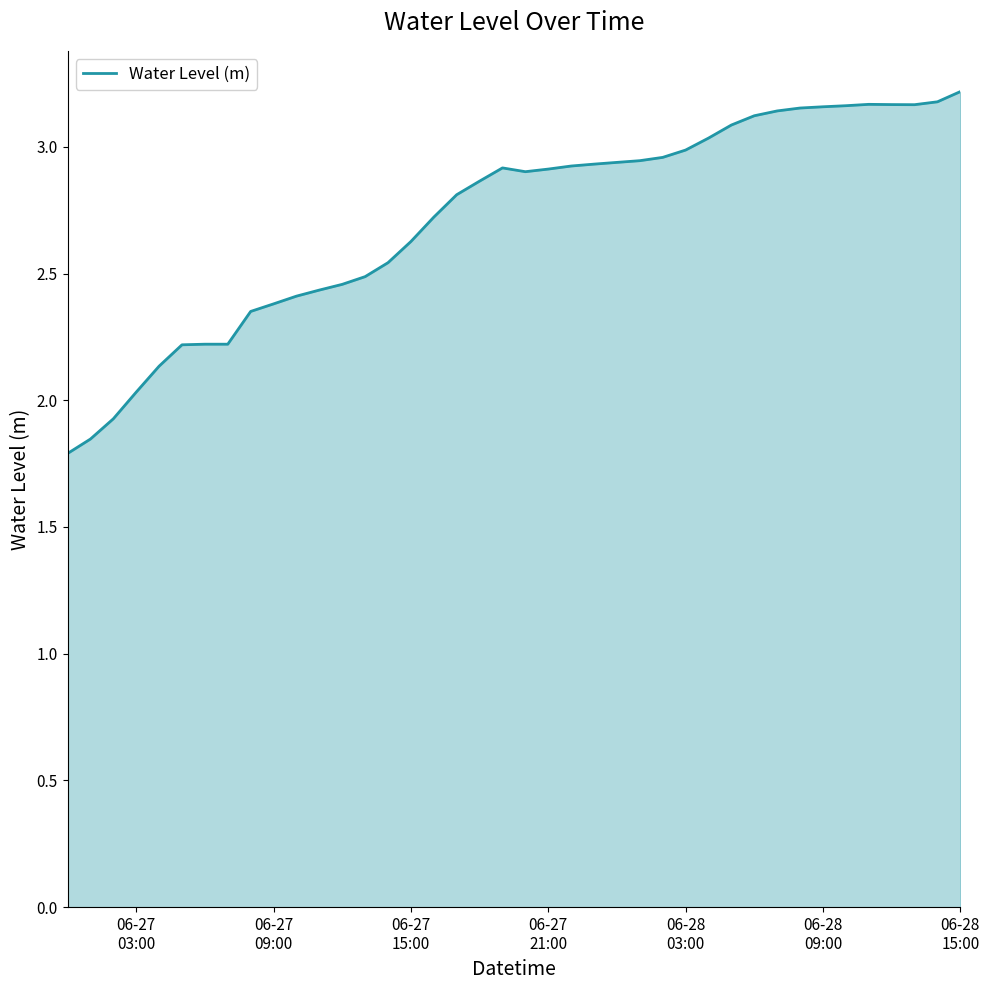

How many distinct data groups are displayed?

1